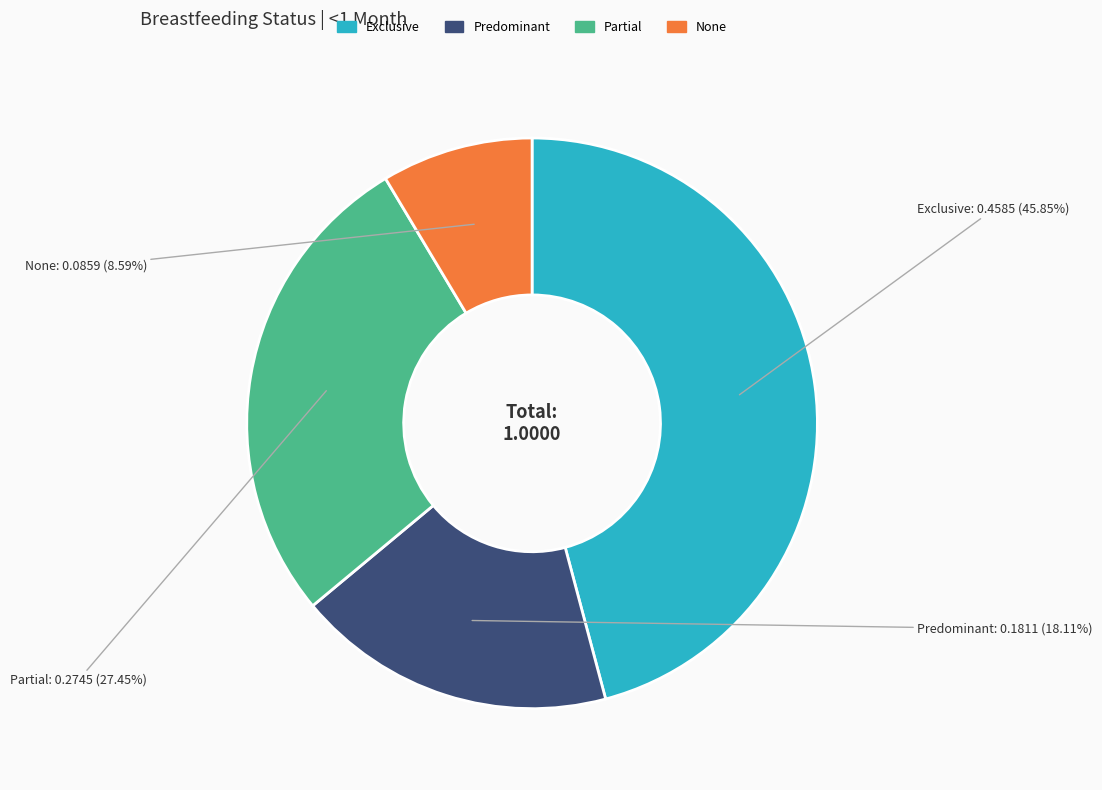

Rank the categories by value from highest to lowest.

Exclusive, Partial, Predominant, None